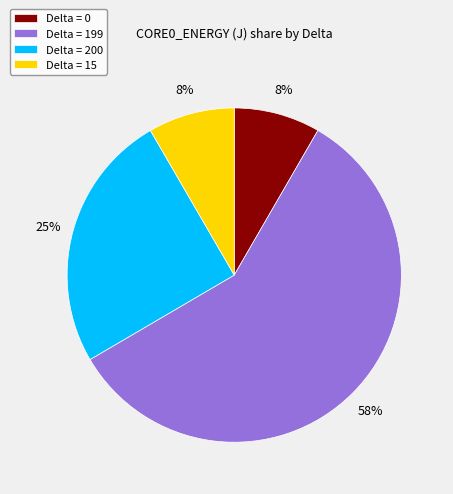

Which slice is the largest?

Delta = 199